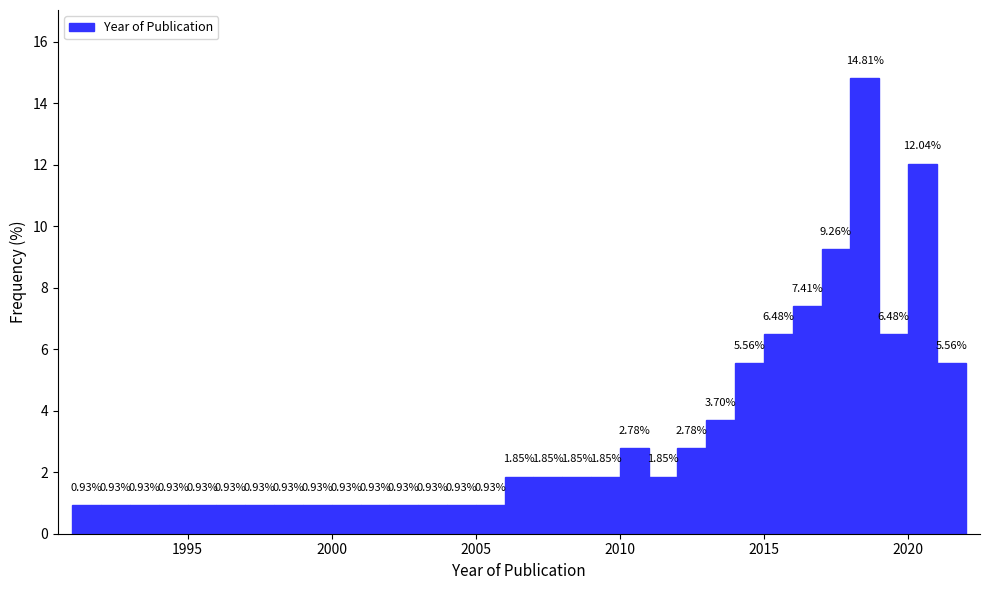

Read against the x-axis, roughly where is the centre of the tallest bar?

2018.5